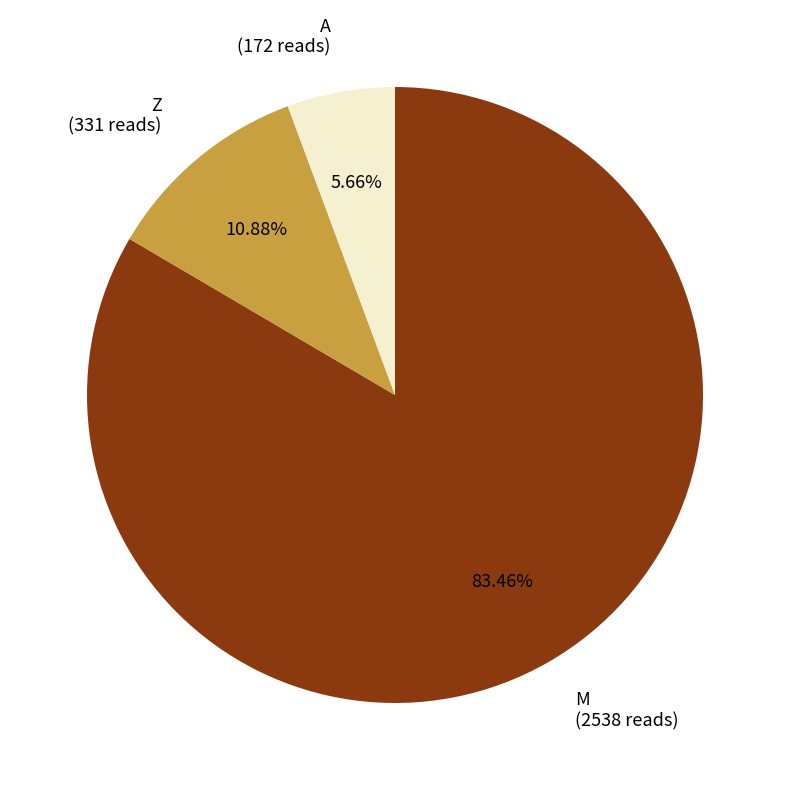

Does any single category account for the majority?

Yes